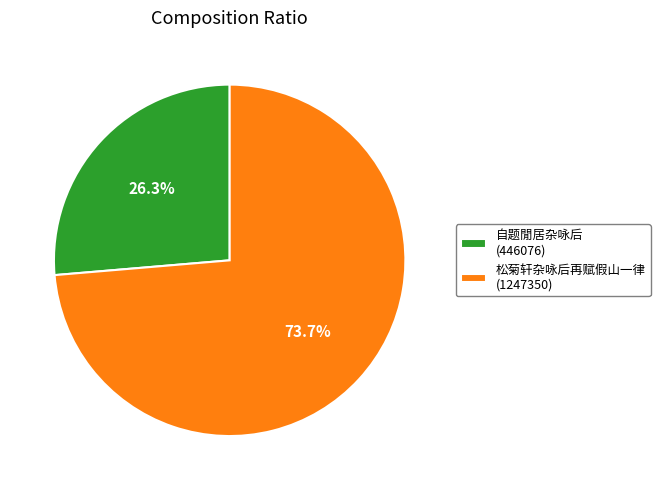

To the nearest percent, what is the difference between the 自题閒居杂咏后 and 松菊轩杂咏后再赋假山一律 slice percentages?

47%